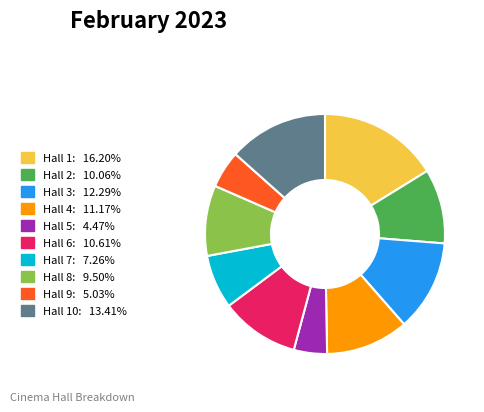

Is there a majority slice in this chart?

No